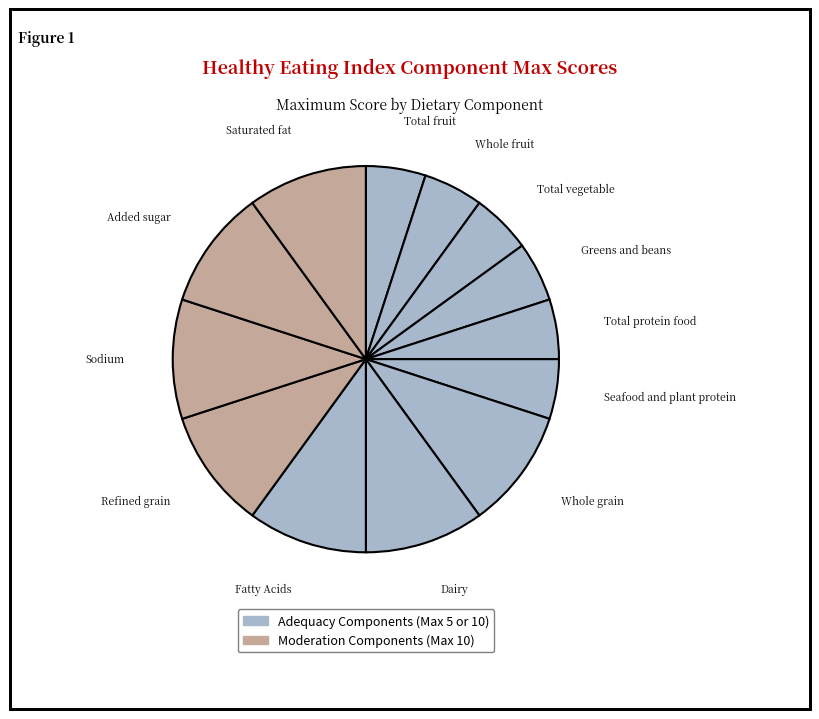

Does any single category account for the majority?

No